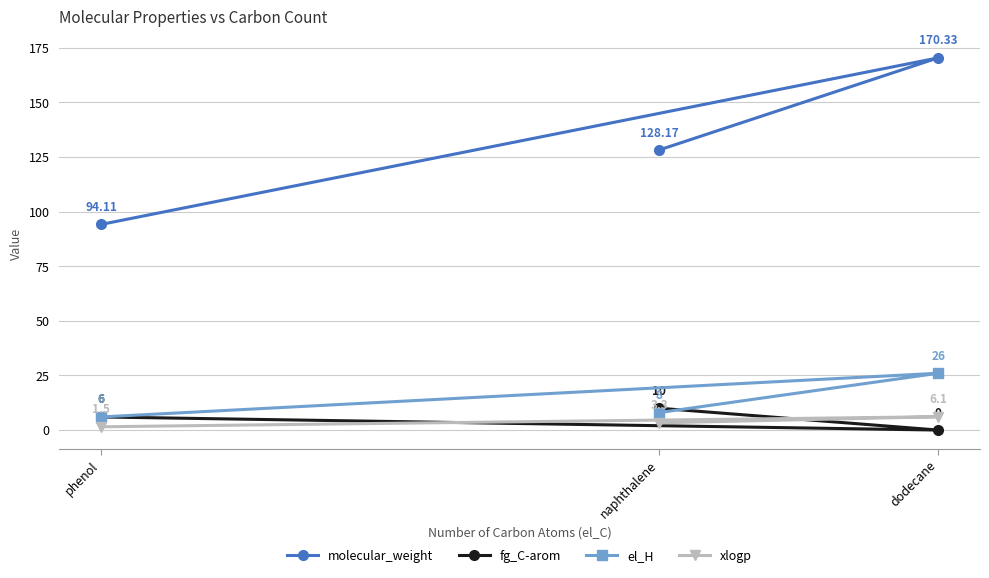

Between phenol and dodecane, which is larger?

dodecane